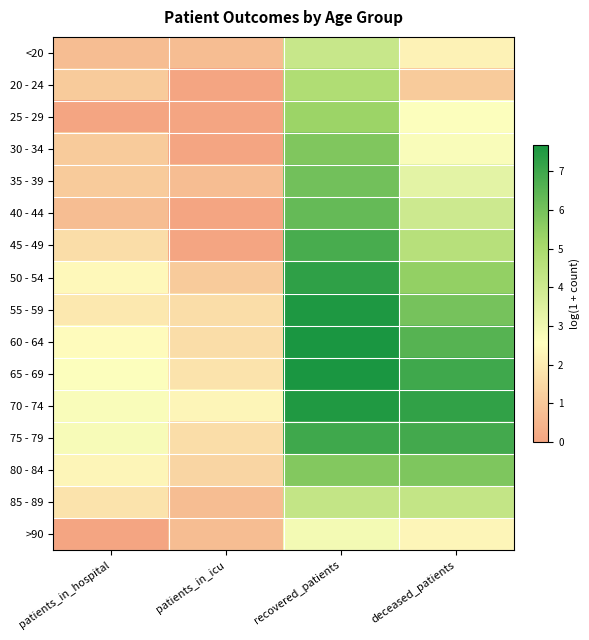

Reading left to right, what are all the values shown in this chart?

<20: patients_in_hospital=0.7	patients_in_icu=0.7	recovered_patients=4.1	deceased_patients=2.2
20 - 24: patients_in_hospital=1.1	patients_in_icu=0.0	recovered_patients=4.8	deceased_patients=1.1
25 - 29: patients_in_hospital=0.0	patients_in_icu=0.0	recovered_patients=5.3	deceased_patients=2.6
30 - 34: patients_in_hospital=1.1	patients_in_icu=0.0	recovered_patients=5.8	deceased_patients=2.7
35 - 39: patients_in_hospital=1.1	patients_in_icu=0.7	recovered_patients=6.0	deceased_patients=3.3
40 - 44: patients_in_hospital=0.7	patients_in_icu=0.0	recovered_patients=6.3	deceased_patients=4.0
45 - 49: patients_in_hospital=1.6	patients_in_icu=0.0	recovered_patients=6.8	deceased_patients=4.6
50 - 54: patients_in_hospital=2.4	patients_in_icu=1.1	recovered_patients=7.3	deceased_patients=5.4
55 - 59: patients_in_hospital=1.9	patients_in_icu=1.6	recovered_patients=7.6	deceased_patients=6.0
60 - 64: patients_in_hospital=2.5	patients_in_icu=1.6	recovered_patients=7.7	deceased_patients=6.5
65 - 69: patients_in_hospital=2.6	patients_in_icu=1.8	recovered_patients=7.7	deceased_patients=7.0
70 - 74: patients_in_hospital=2.7	patients_in_icu=2.3	recovered_patients=7.6	deceased_patients=7.2
75 - 79: patients_in_hospital=2.8	patients_in_icu=1.6	recovered_patients=7.0	deceased_patients=6.9
80 - 84: patients_in_hospital=2.3	patients_in_icu=1.4	recovered_patients=5.7	deceased_patients=5.8
85 - 89: patients_in_hospital=1.8	patients_in_icu=0.7	recovered_patients=4.3	deceased_patients=4.3
>90: patients_in_hospital=0.0	patients_in_icu=0.7	recovered_patients=2.9	deceased_patients=2.3